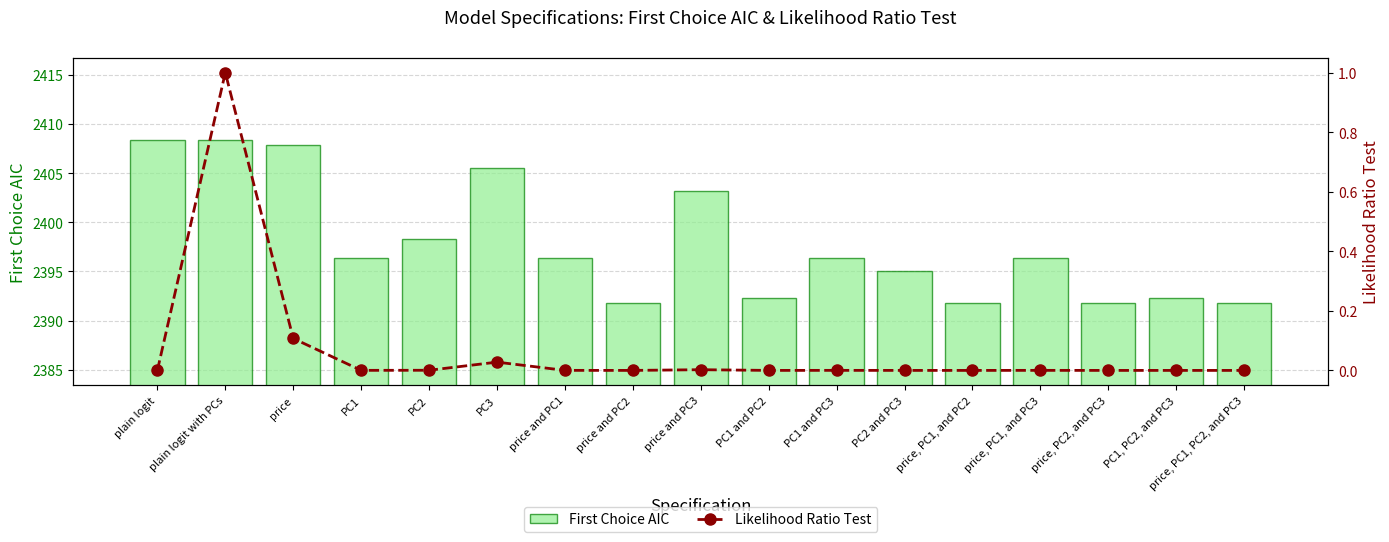

Which label corresponds to the largest value in the chart?

plain logit